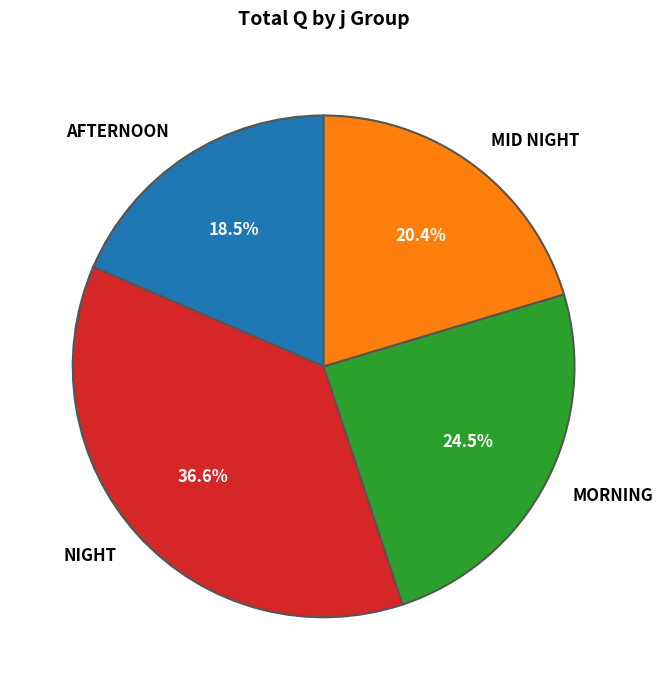

How many segments does this pie chart have?

4